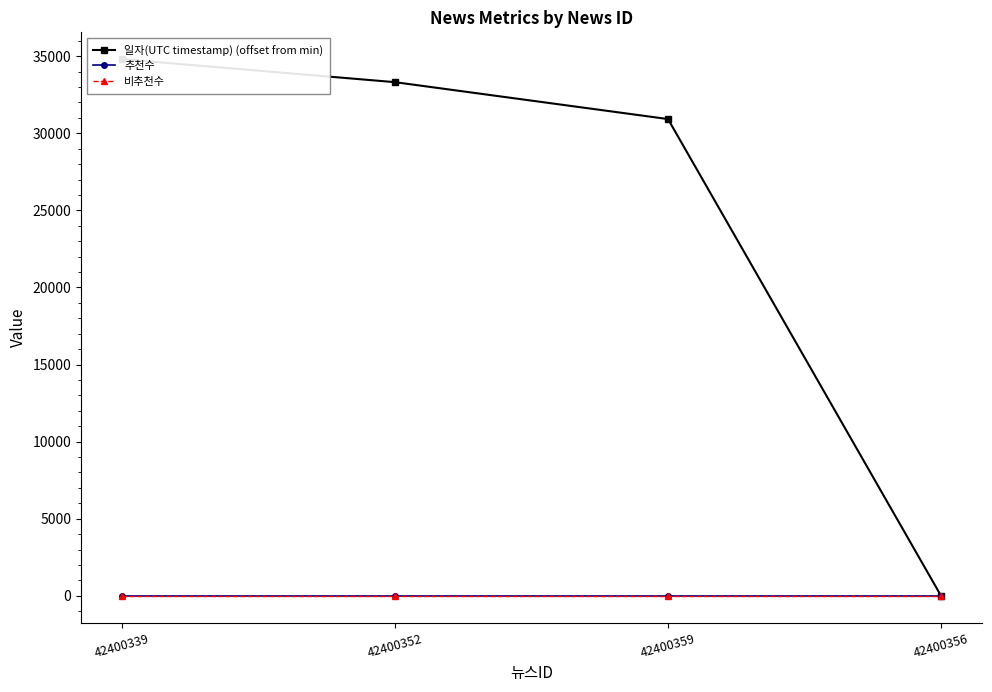

What are all the series names shown in the legend?

일자(UTC timestamp) (offset from min), 추천수, 비추천수